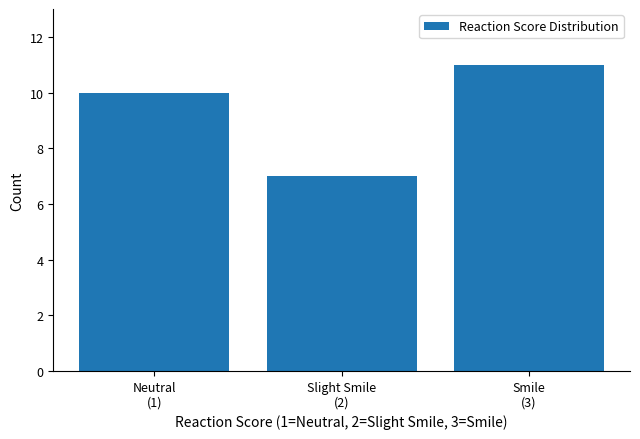

Reading right to left, list all the values displayed in this chart.

11	7	10